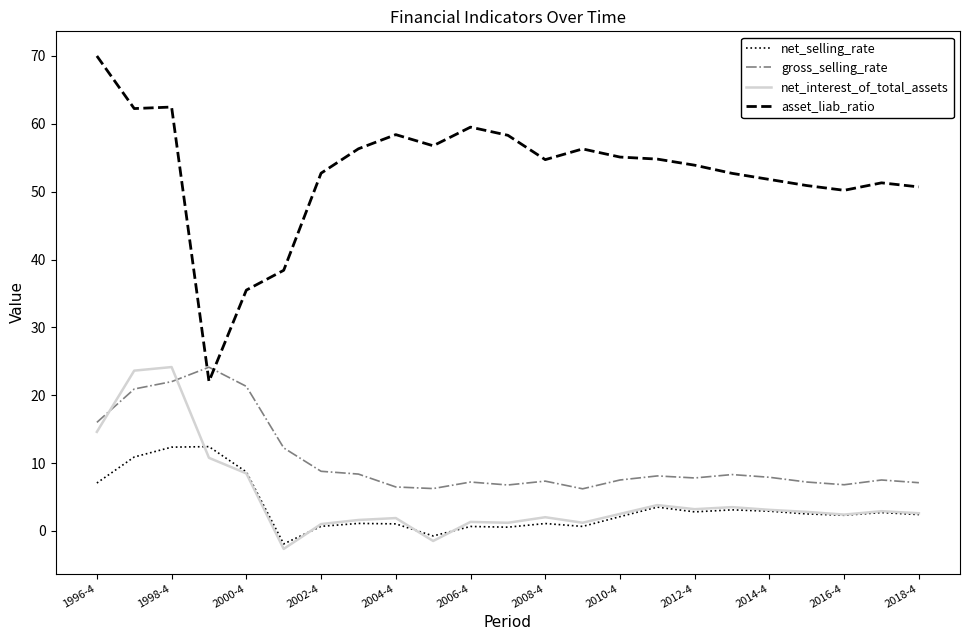

Which series has the widest spread of values?

asset_liab_ratio